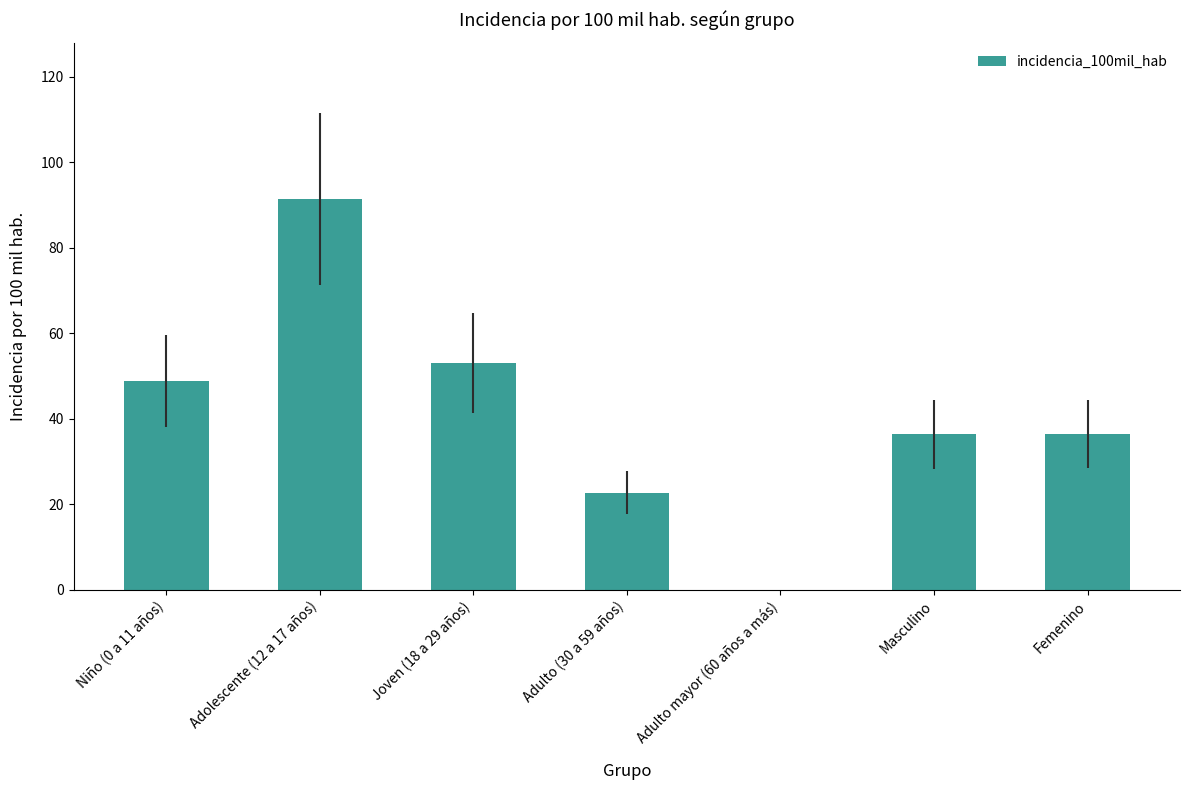

Which has a higher value, Niño (0 a 11 años) or Masculino?

Niño (0 a 11 años)